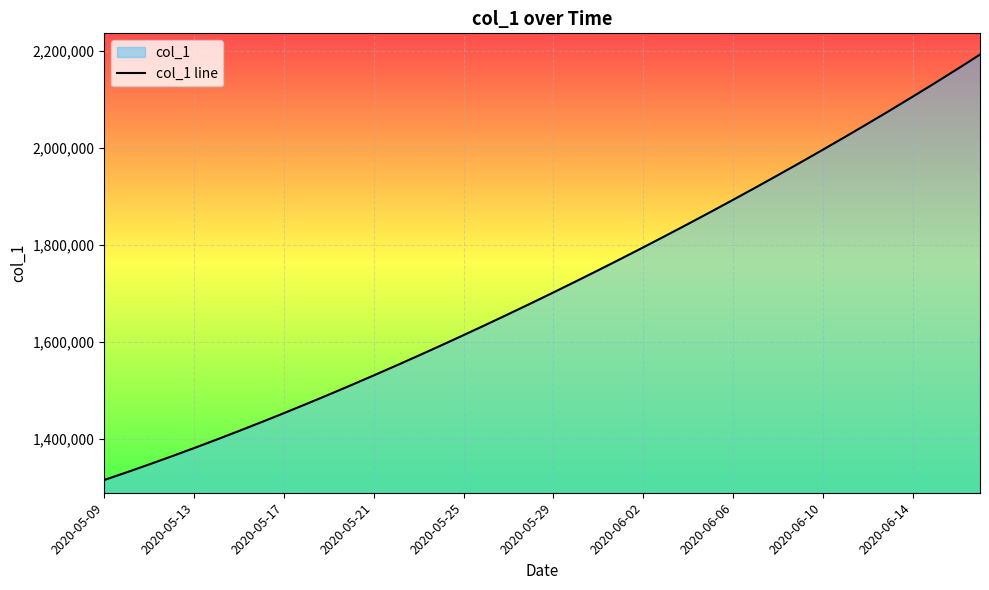

What is the difference between the maximum and minimum values?

877288.5